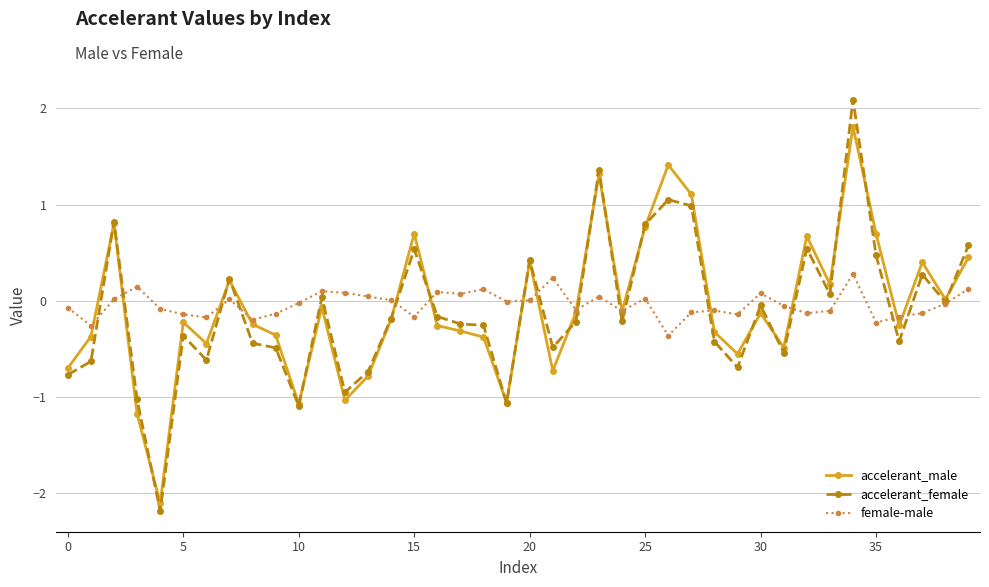

What is the maximum value shown in the chart?

2.1